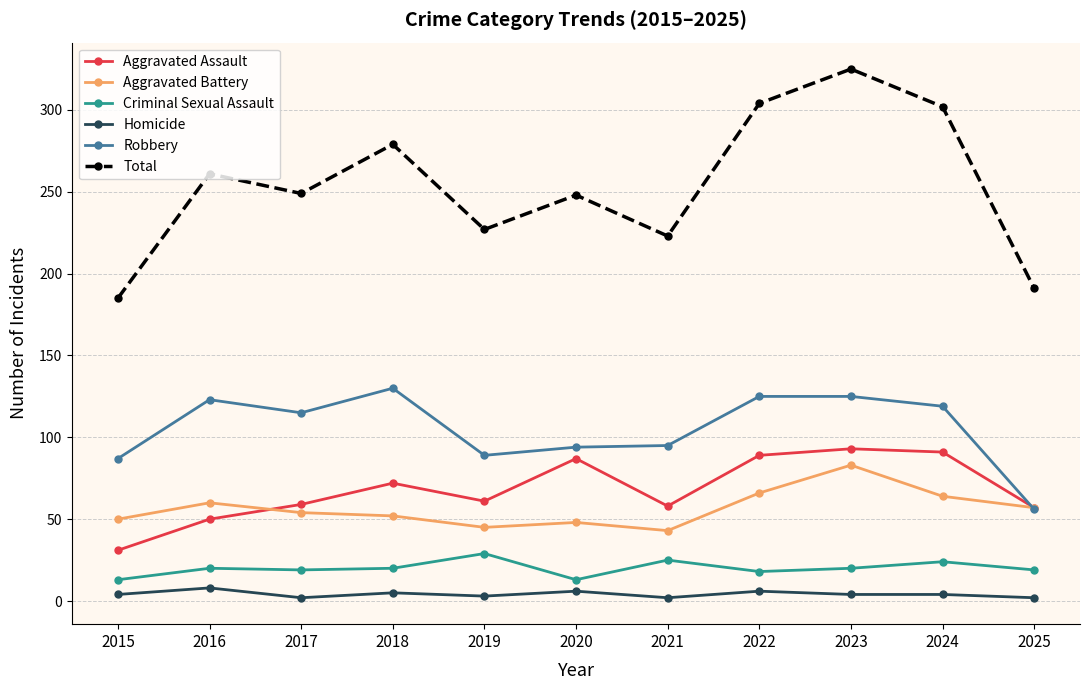

Which series has the widest spread of values?

Total